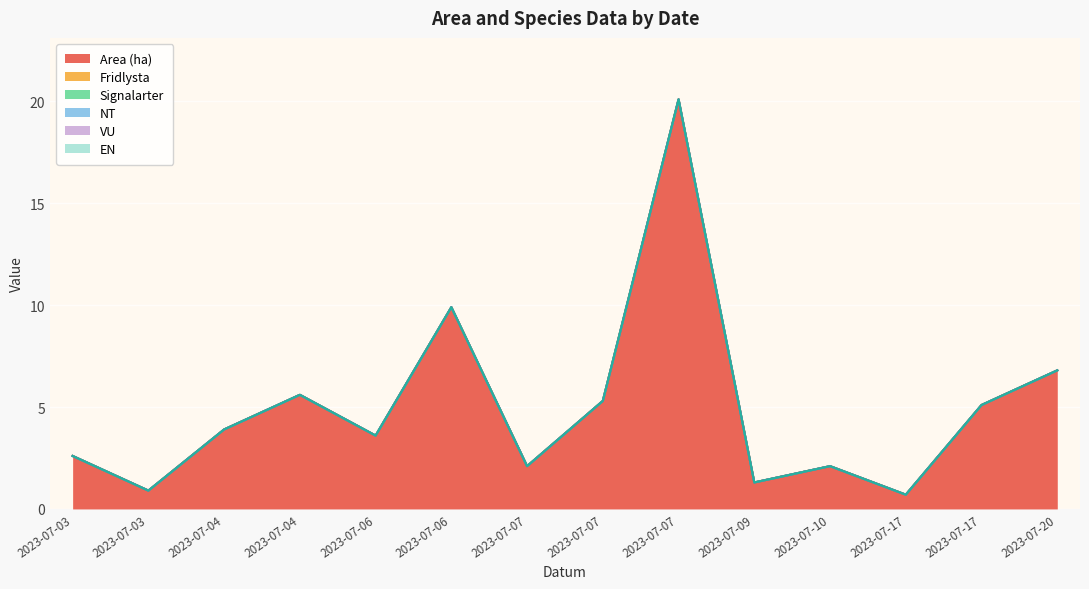

True or false: VU has a value of 0.0 at 2023-07-06.

True